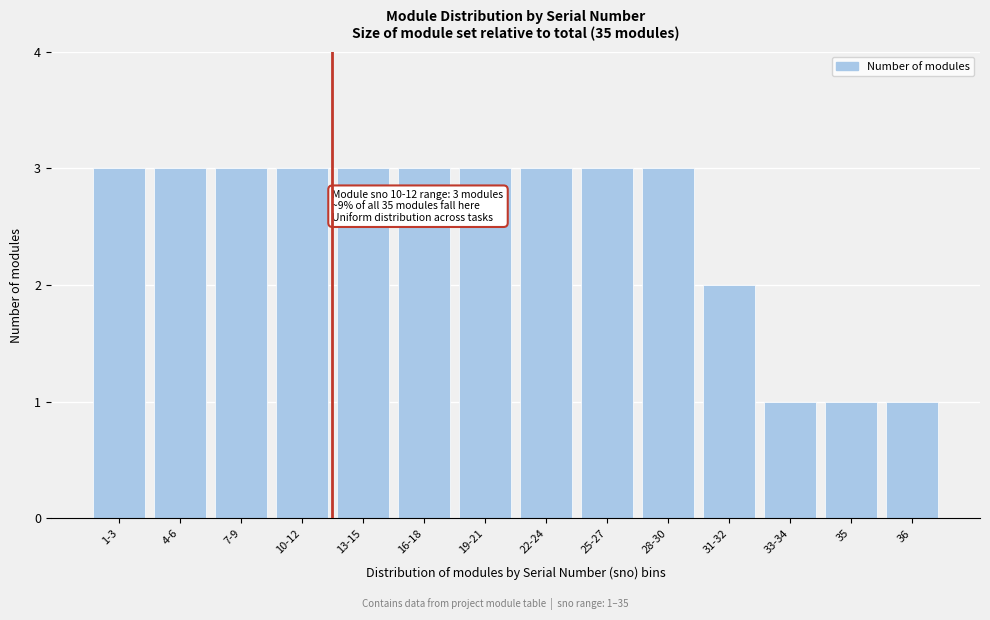

Reading left to right, extract all data points from this chart.

1-3=3	4-6=3	7-9=3	10-12=3	13-15=3	16-18=3	19-21=3	22-24=3	25-27=3	28-30=3	31-32=2	33-34=1	35=1	36=1